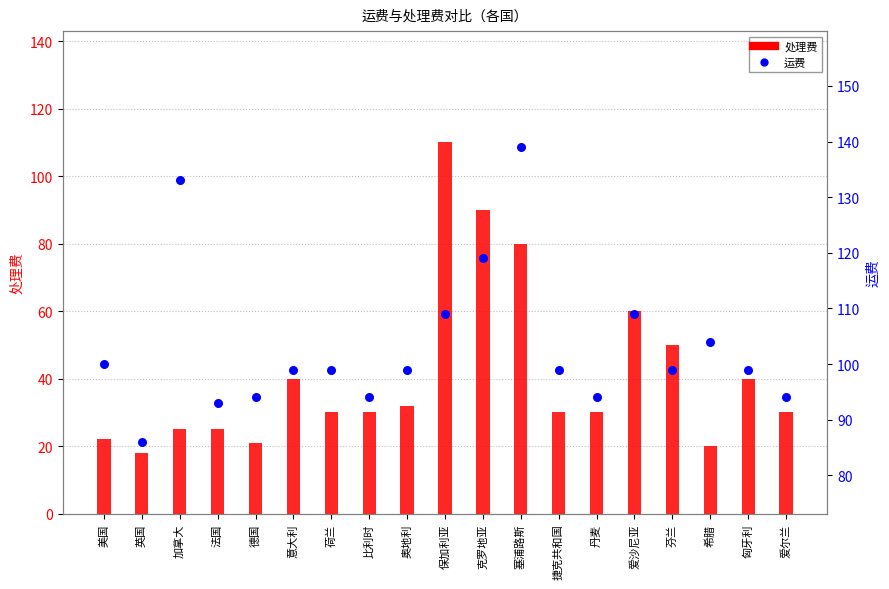

Which series has the largest total across all categories?

运费